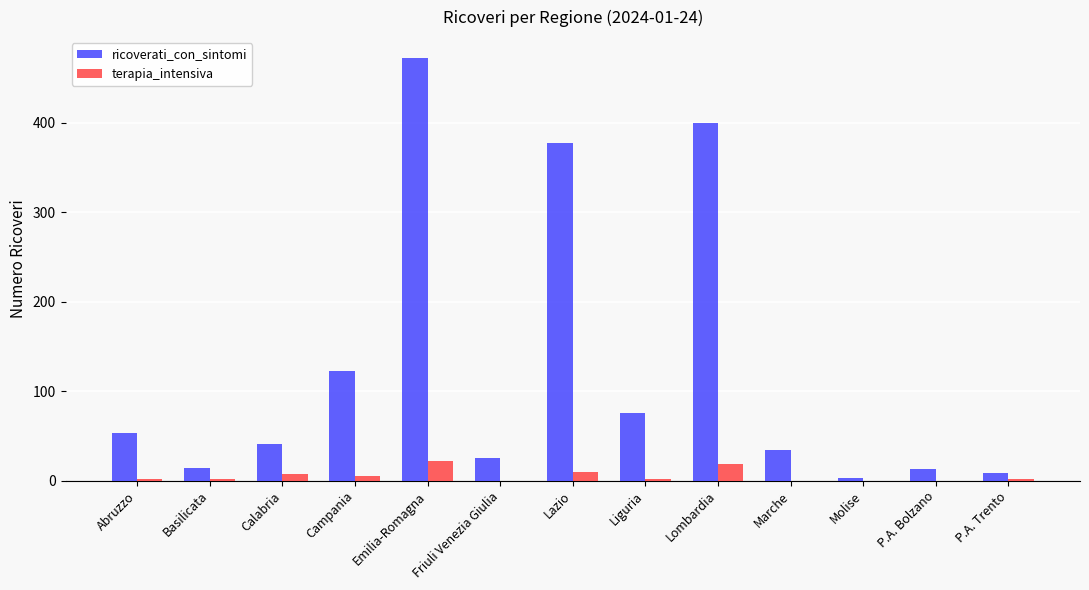

How many groups of bars are there?

13